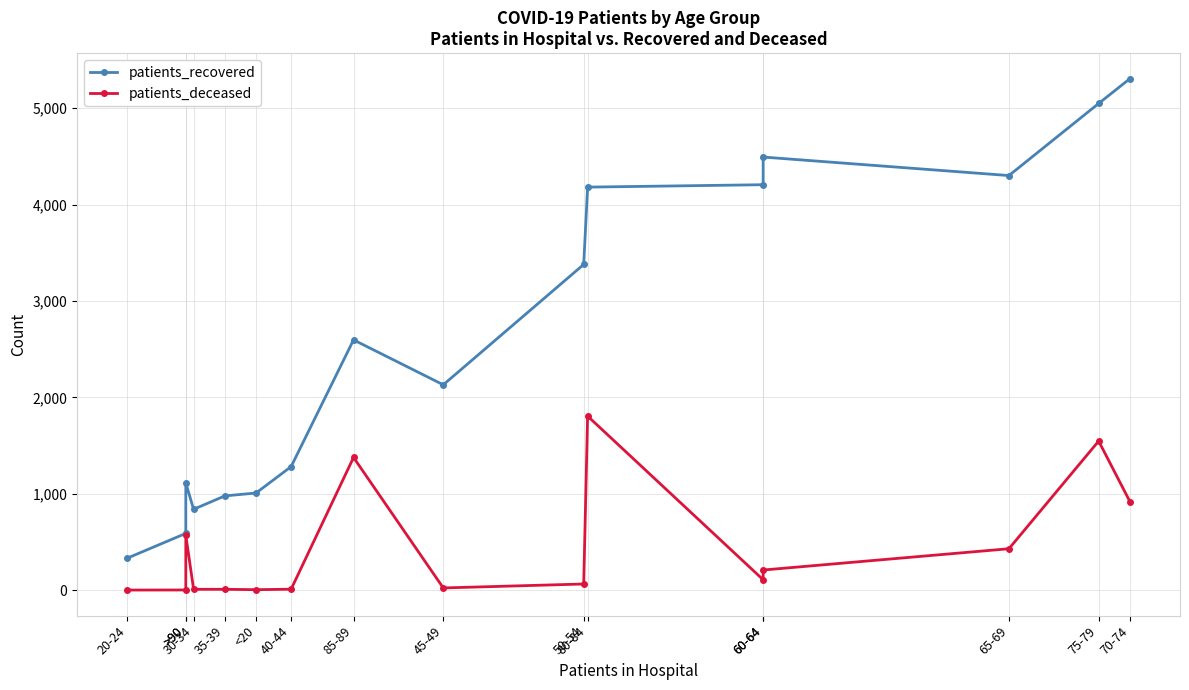

How many distinct data groups are displayed?

2